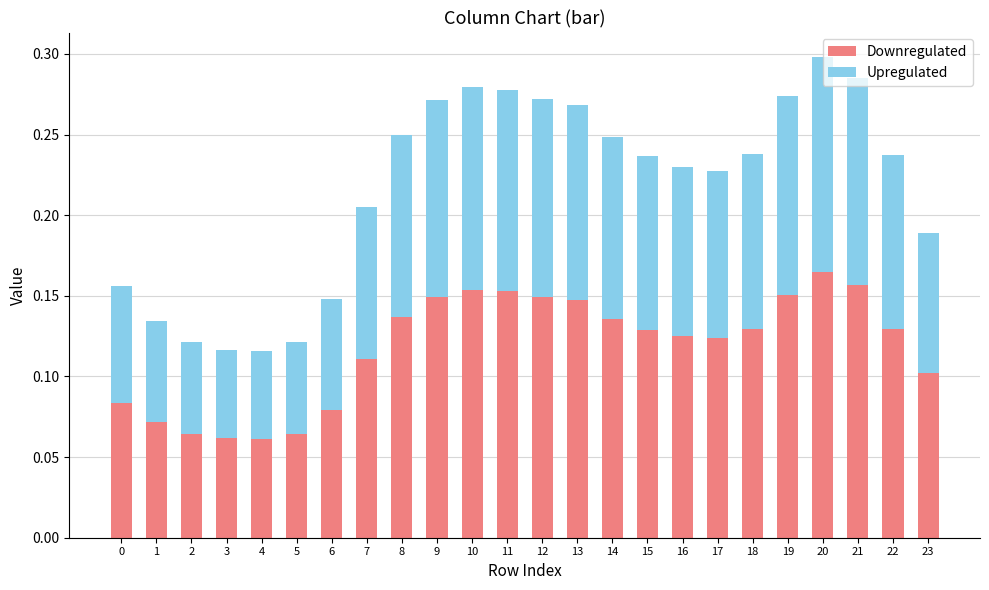

Is it true that Downregulated equals 0.1 at 9?

True